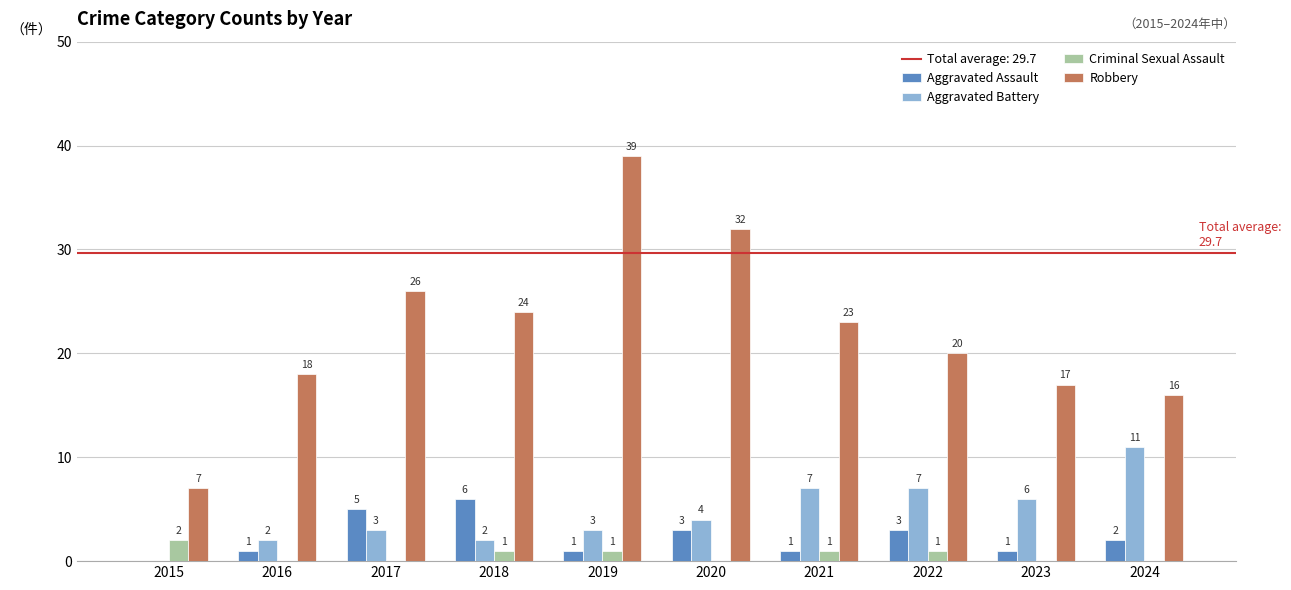

True or false: Robbery has a value of 16 at 2024.

True